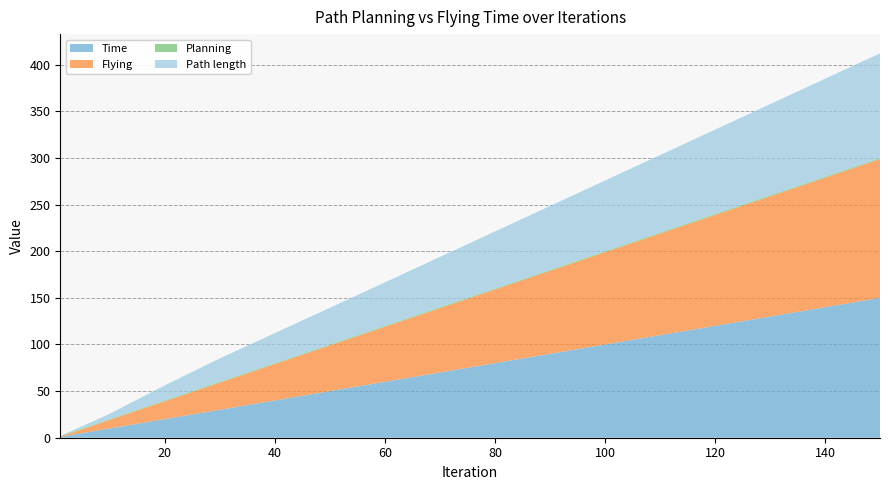

Reading right to left, what are all the values shown in this chart?

Time: 150=149.9	140=139.9	130=129.9	120=119.9	110=109.9	100=99.9	90=89.9	80=79.9	70=69.9	60=59.9	50=49.9	40=39.9	30=29.9	20=19.9	10=9.9	1=0.9
Flying: 150=148.8	140=138.8	130=128.8	120=118.8	110=108.8	100=98.9	90=88.9	80=78.9	70=68.9	60=58.9	50=49.0	40=39.0	30=29.0	20=19.1	10=9.1	1=0.1
Planning: 150=1.1	140=1.1	130=1.1	120=1.1	110=1.0	100=1.0	90=1.0	80=1.0	70=1.0	60=0.9	50=0.9	40=0.9	30=0.9	20=0.8	10=0.8	1=0.8
Path length: 150=112.5	140=105.2	130=97.9	120=90.6	110=83.3	100=76.0	90=68.7	80=61.4	70=54.1	60=46.8	50=39.5	40=32.4	30=25.3	20=16.3	10=5.9	1=0.0